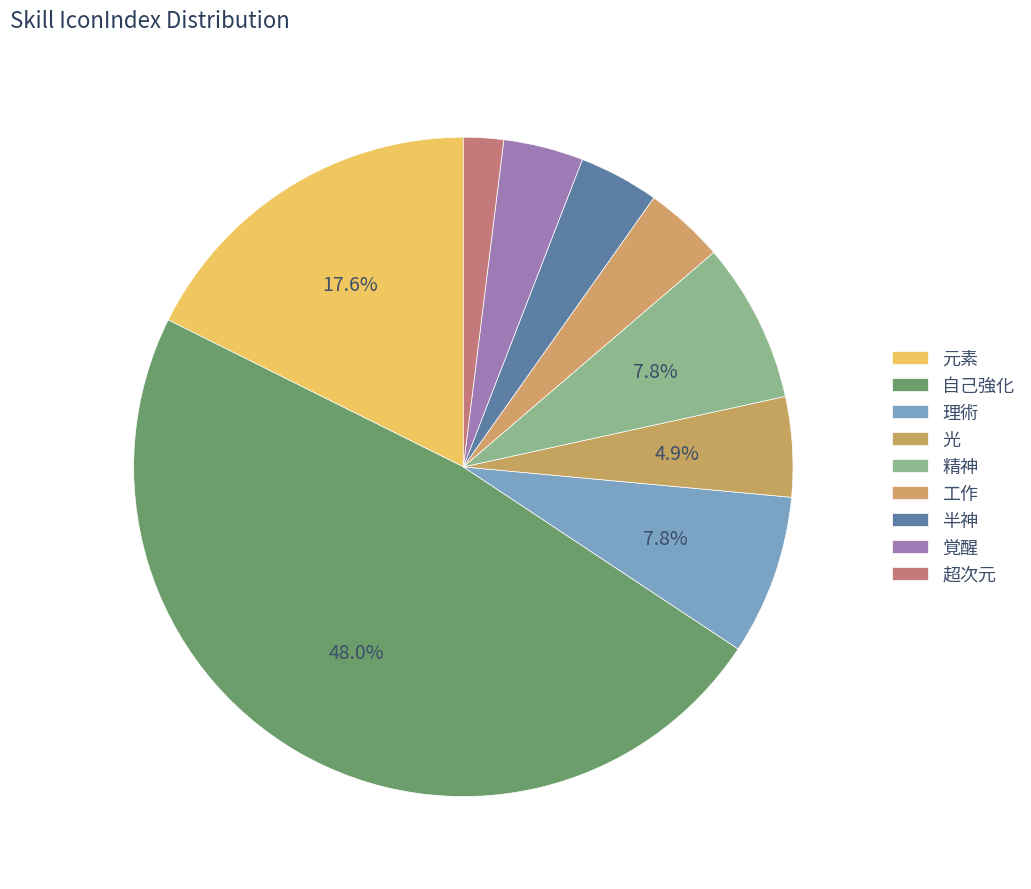

To the nearest percent, what portion does 光 represent?

5%